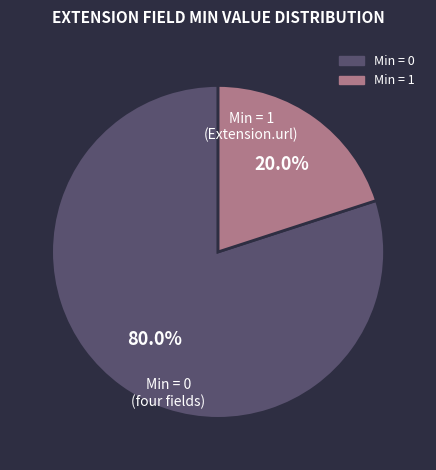

Does any single category account for the majority?

Yes